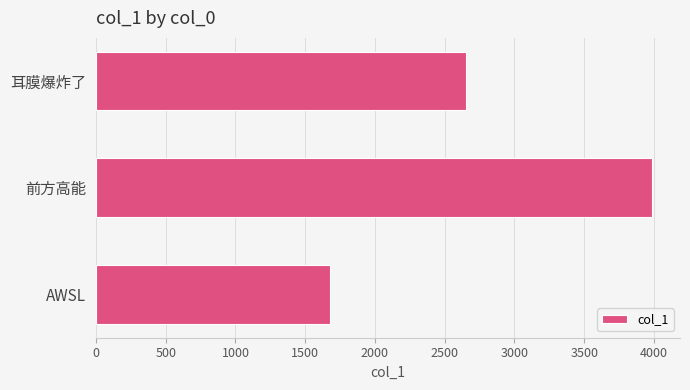

What is the label of the 1st bar from the top?

耳膜爆炸了